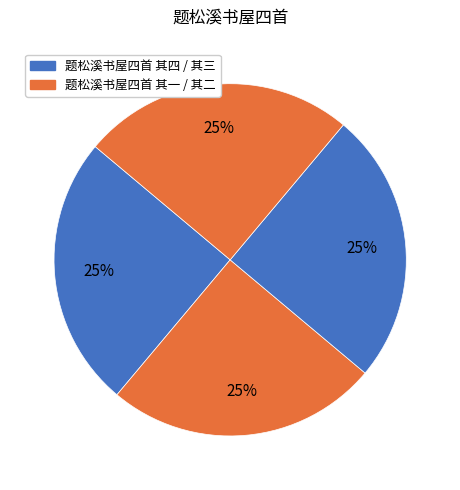

Rank the categories by value from highest to lowest.

题松溪书屋四首 其四, 题松溪书屋四首 其三, 题松溪书屋四首 其二, 题松溪书屋四首 其一